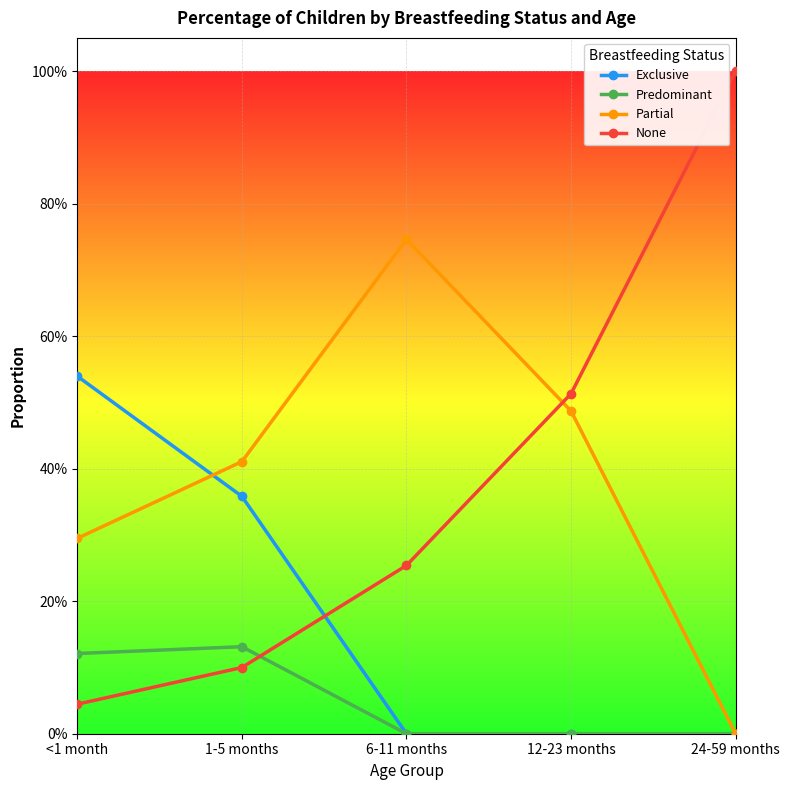

At which category is the sum across all series the highest?

<1 month